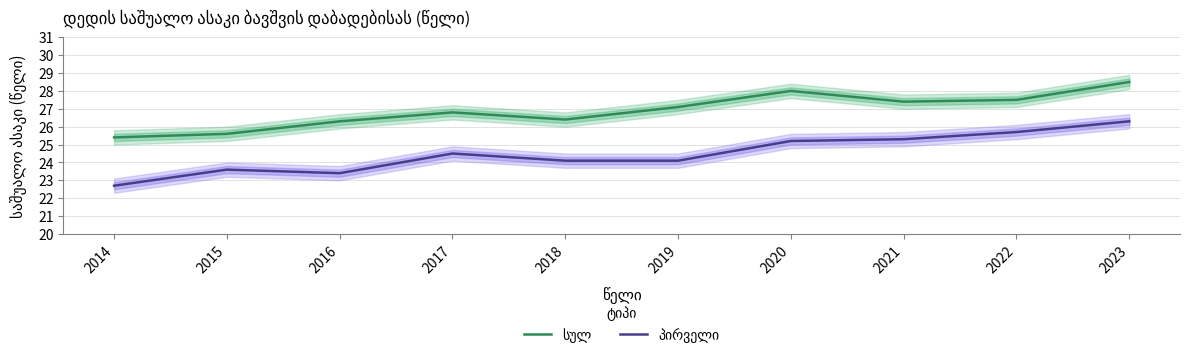

Where is სულ nearest to the value 26?

2016